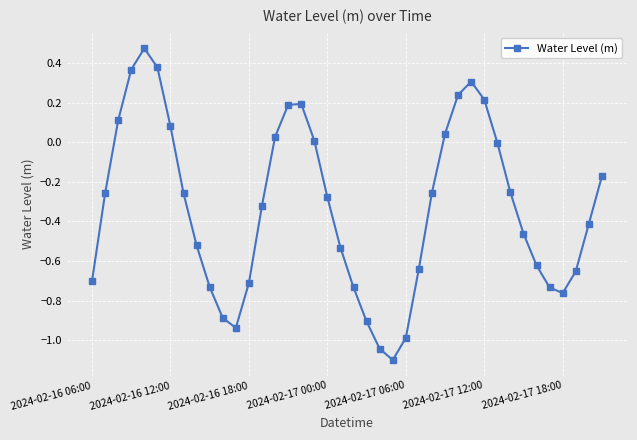

How many lines are shown in the chart?

1